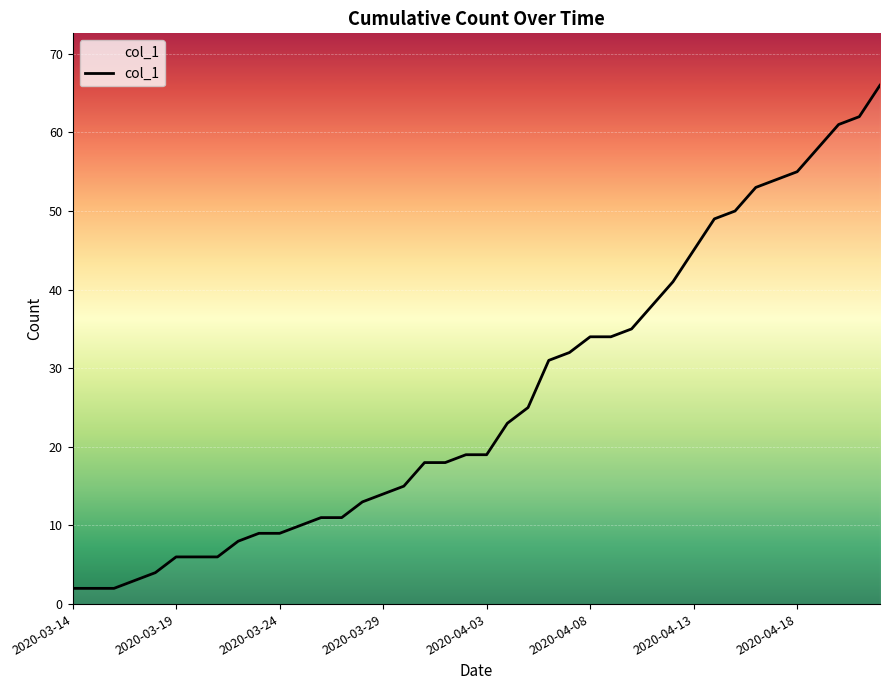

What is the maximum value shown in the chart?

66